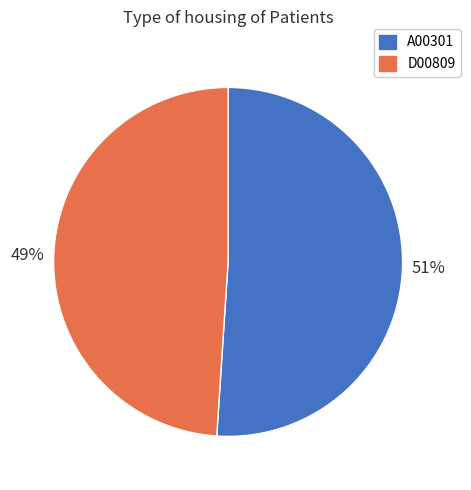

Do D00809 and A00301 together represent more than half of the pie?

Yes